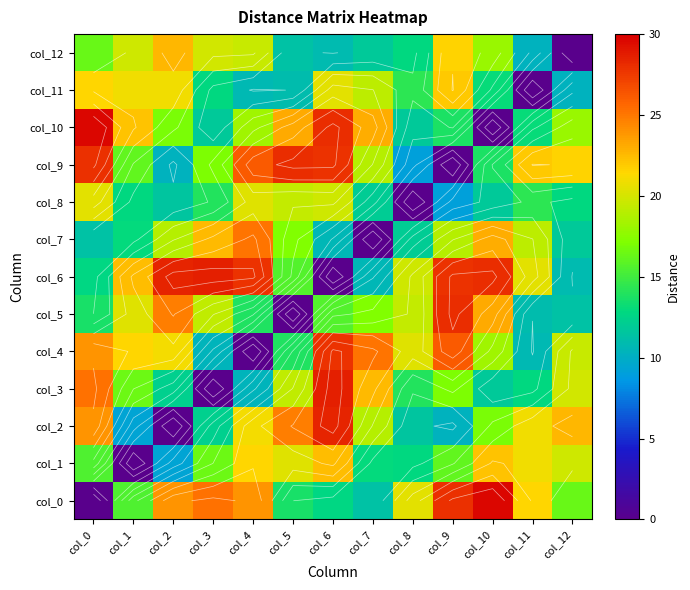

What is the difference between the col_8 values at col_2 and col_8?

11.6